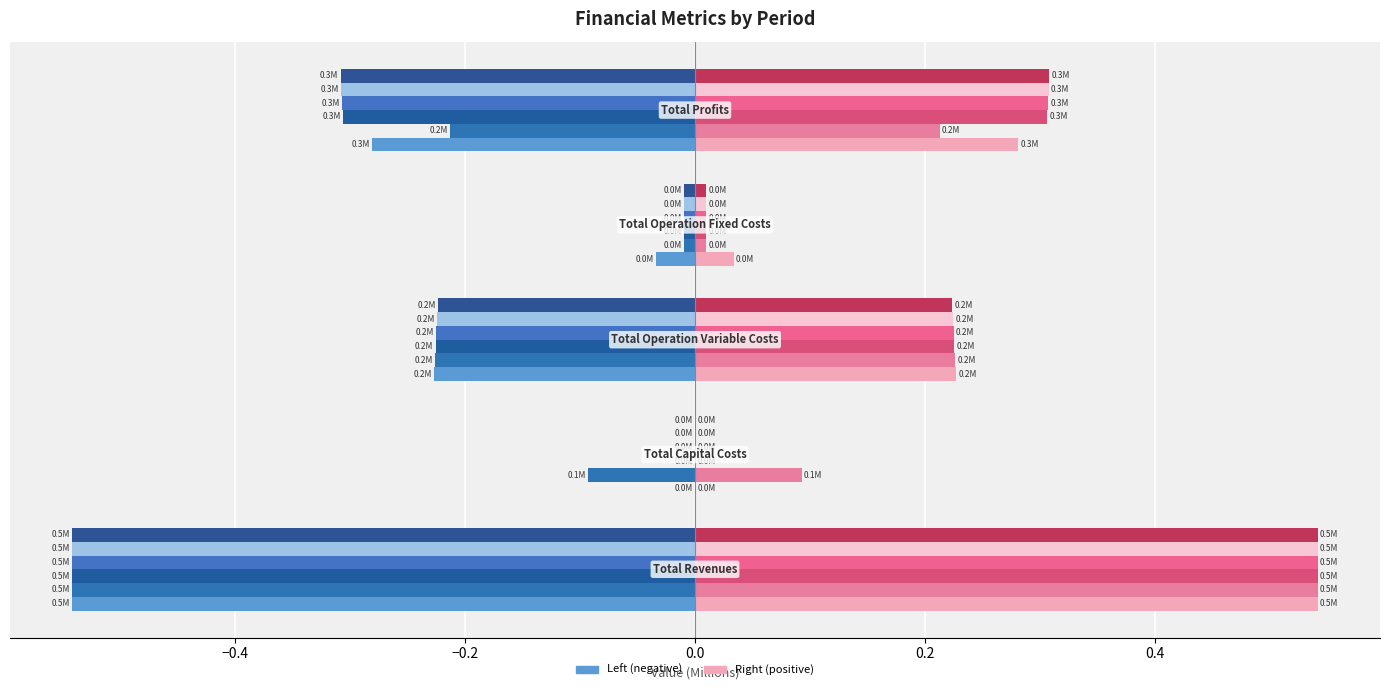

Reading right to left, what are all the values shown in this chart?

0.3	0.0	0.2	0.0	0.5